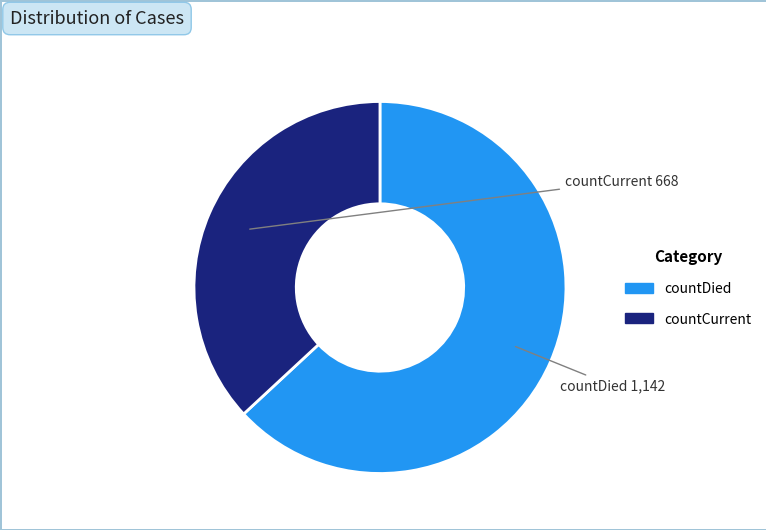

True or false: countCurrent accounts for 24% of the total.

False